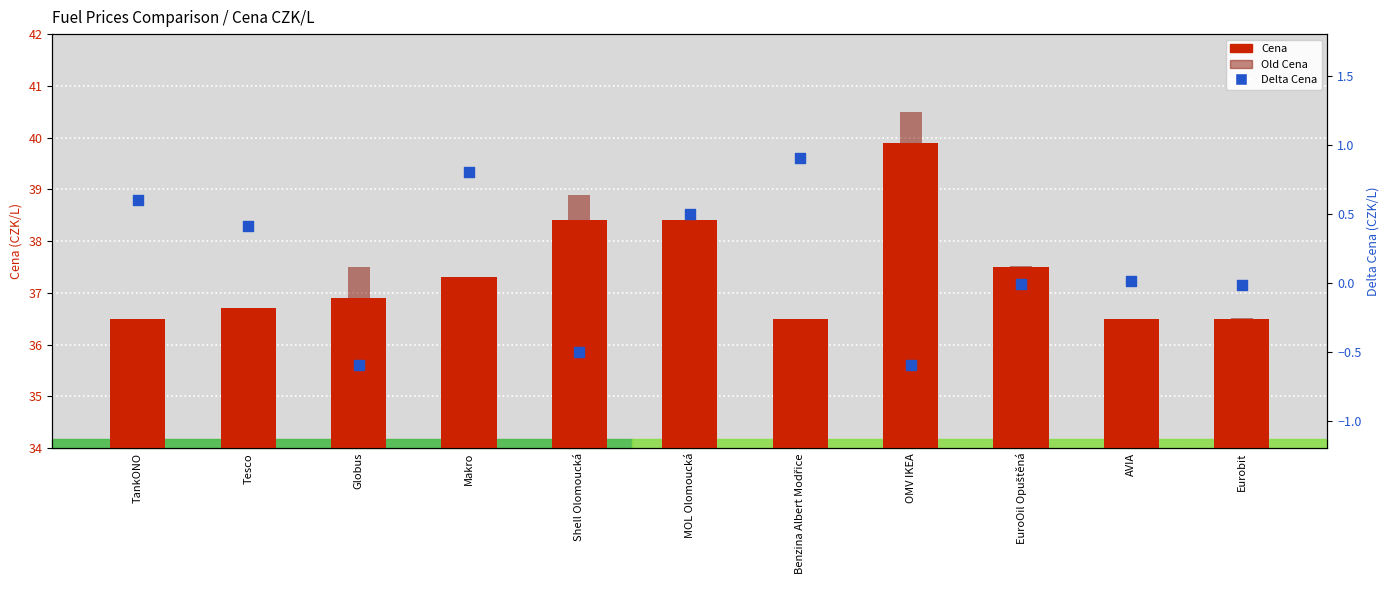

At which category is the sum across all series the highest?

OMV IKEA